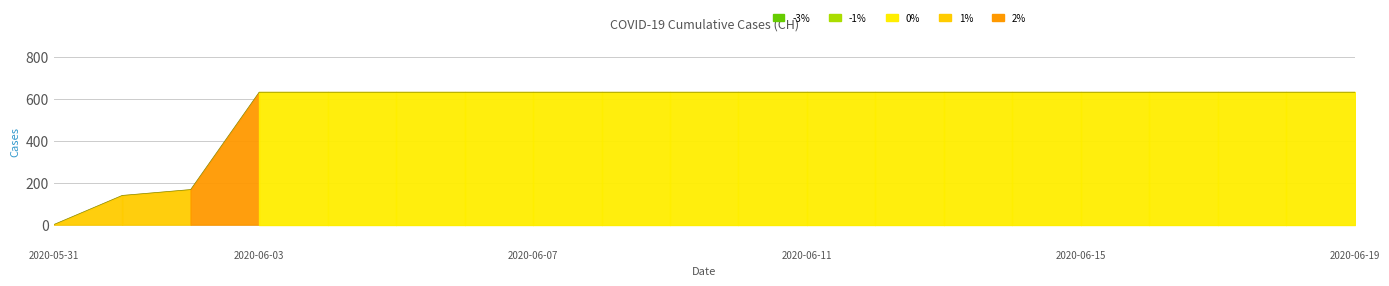

What is the difference between the maximum and second lowest values?

492